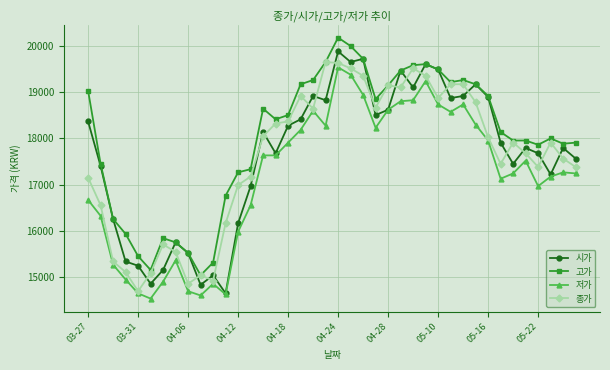

After their last crossing, which series has the higher values: 종가 or 시가?

시가